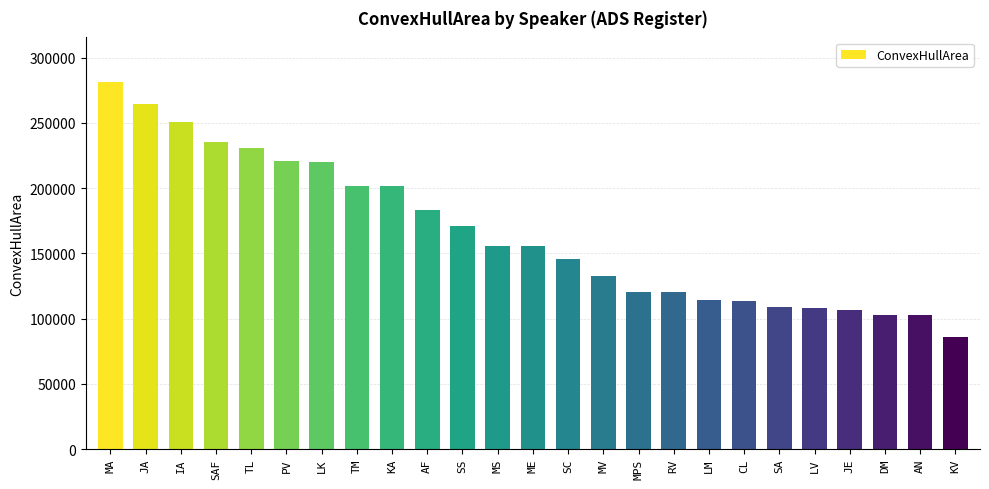

Are the bars grouped side by side (vs. stacked)?

No